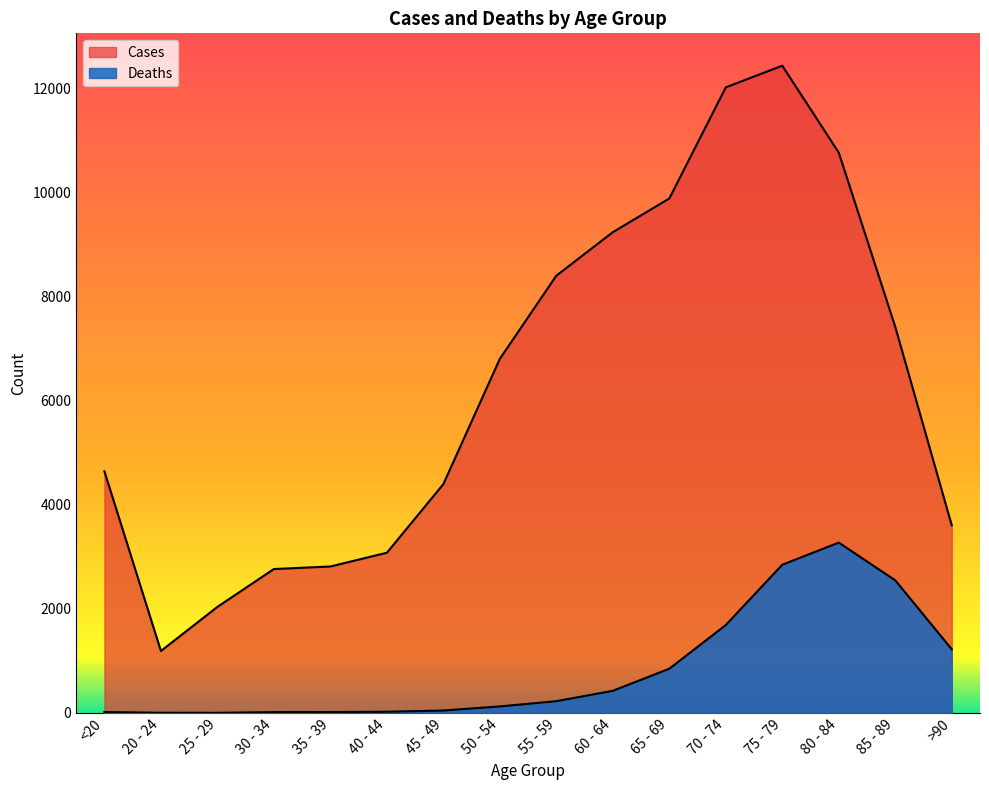

Rank the series by their maximum value, from highest to lowest.

Cases, Deaths